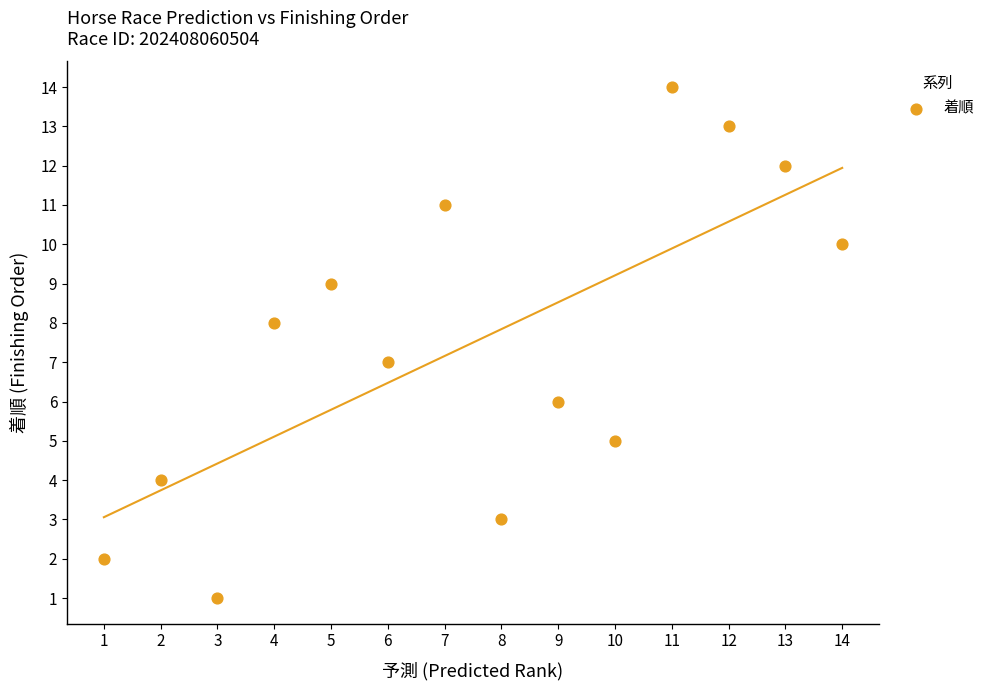

What is the range of X values (max minus min)?

13